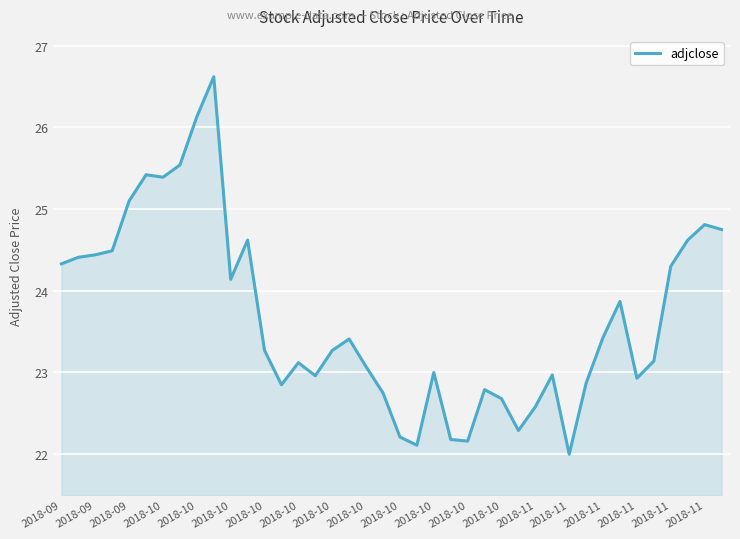

What is the minimum value shown in the chart?

22.0